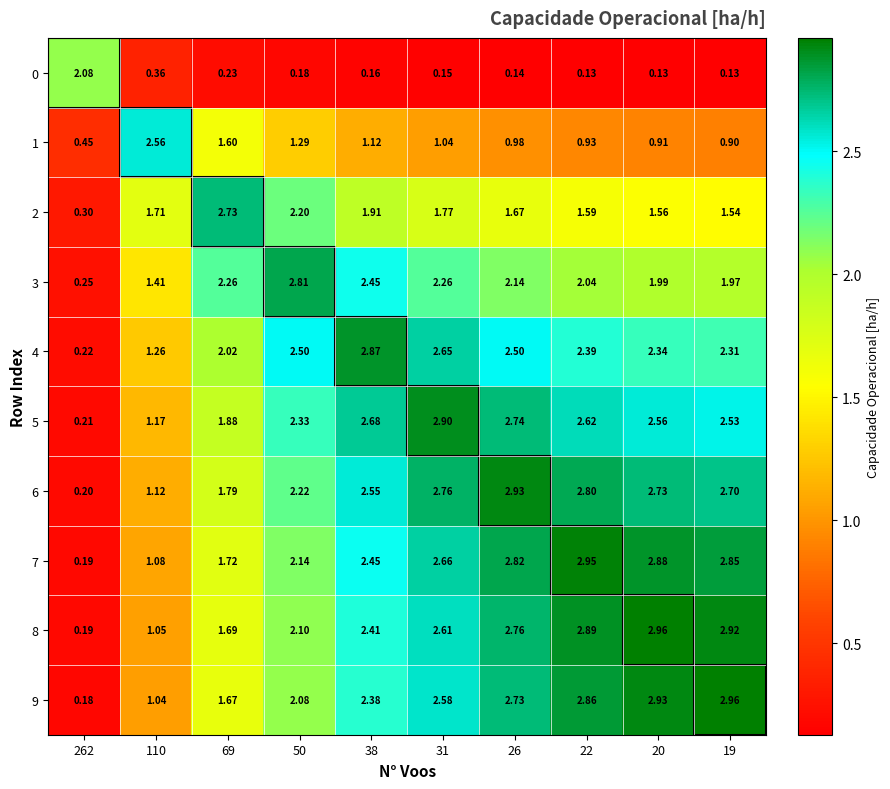

Is the value of 7 at 31 greater than the value of 0 at 20?

Yes